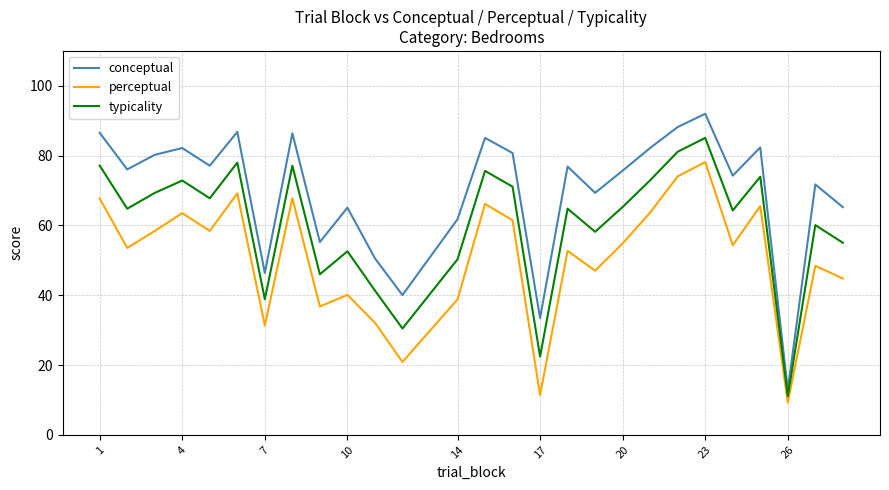

True or false: conceptual and typicality intersect in this chart.

False